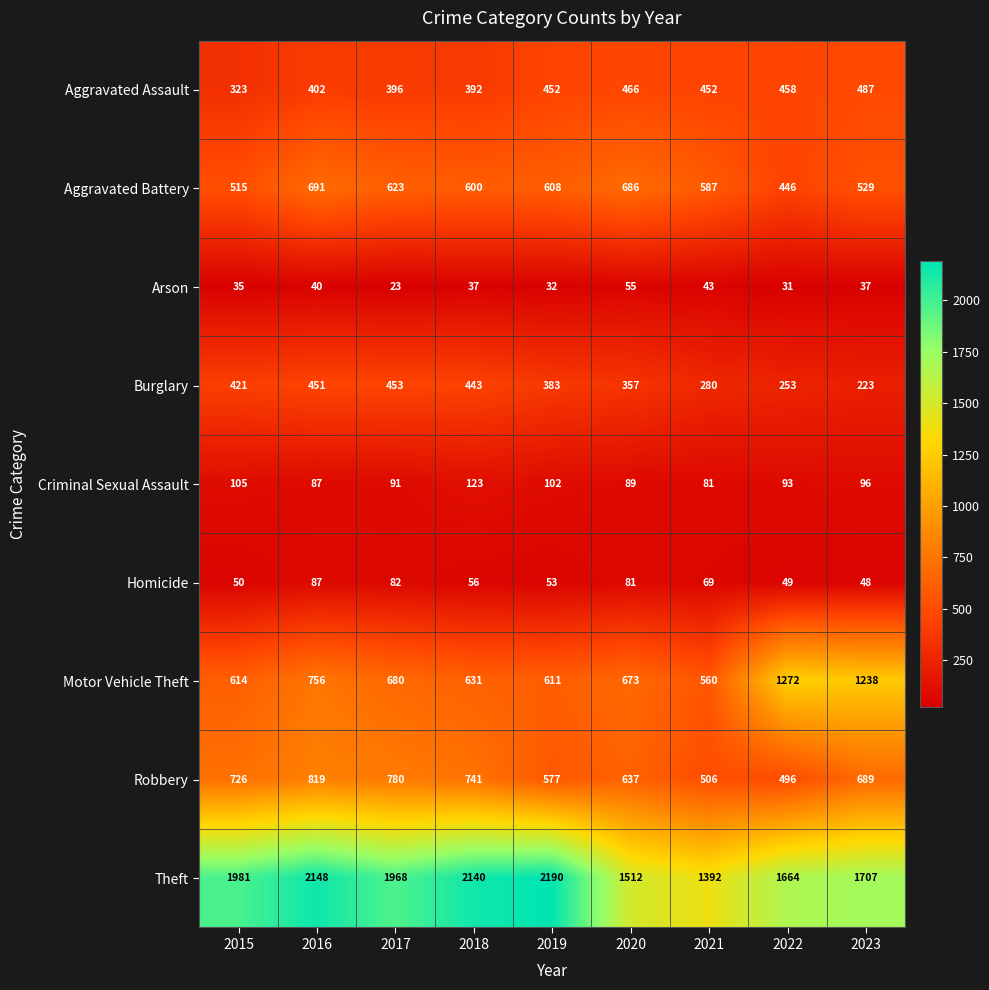

The value of Motor Vehicle Theft at 2021 is 560. True or false?

True